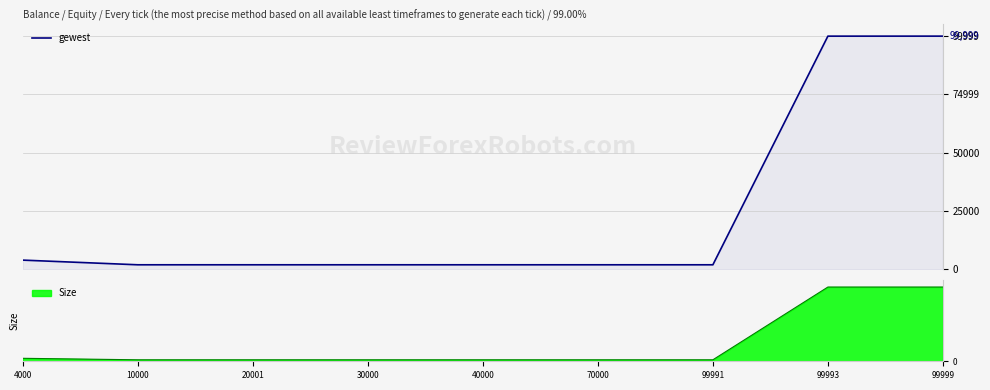

True or false: there are more than 0 points higher than both neighbors.

False